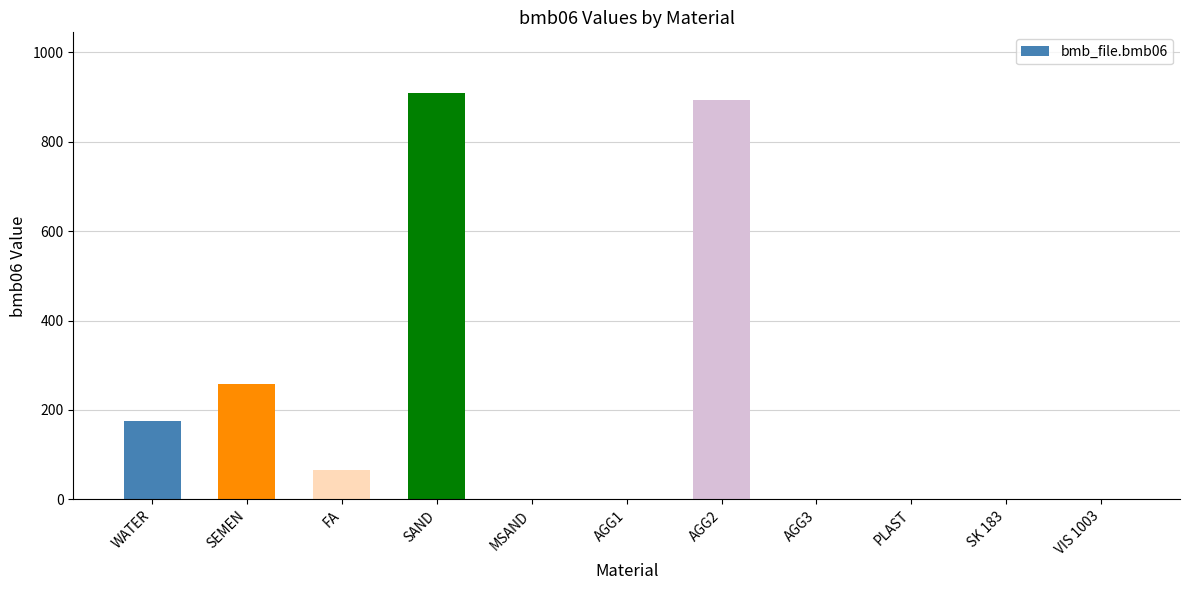

Between FA and MSAND, which is larger?

FA